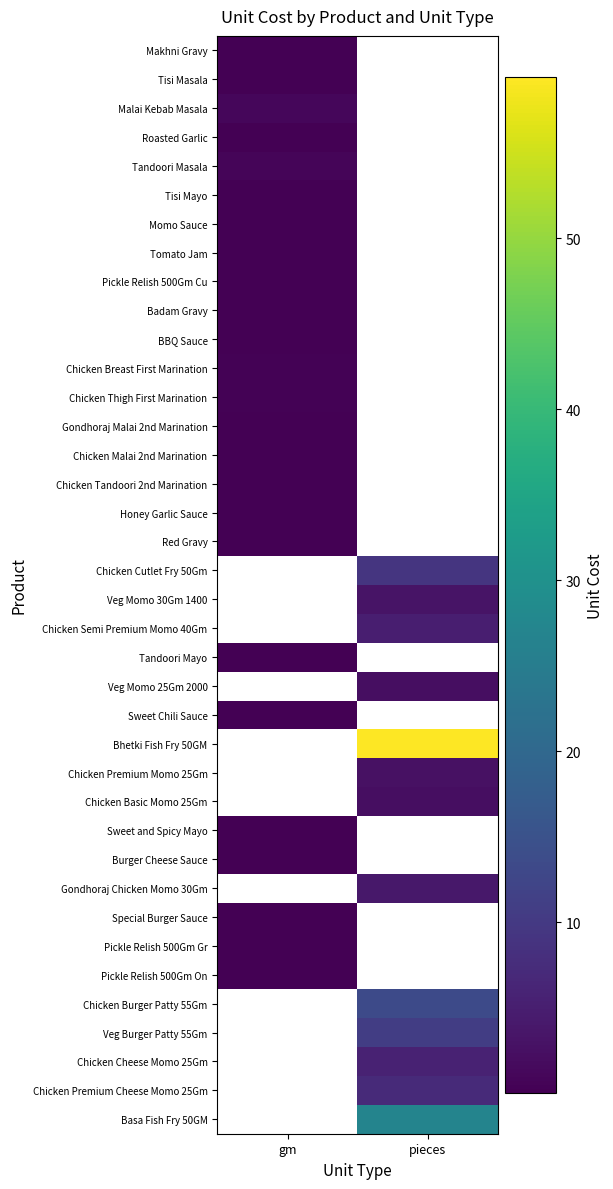

Between gm and pieces, which is larger?

pieces